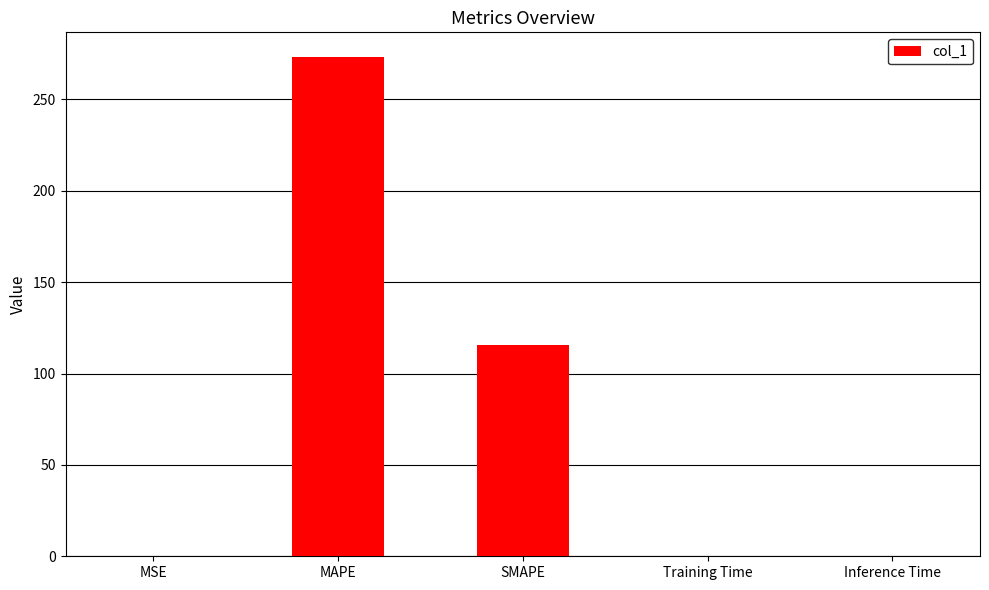

What is the sum of all values?

388.6